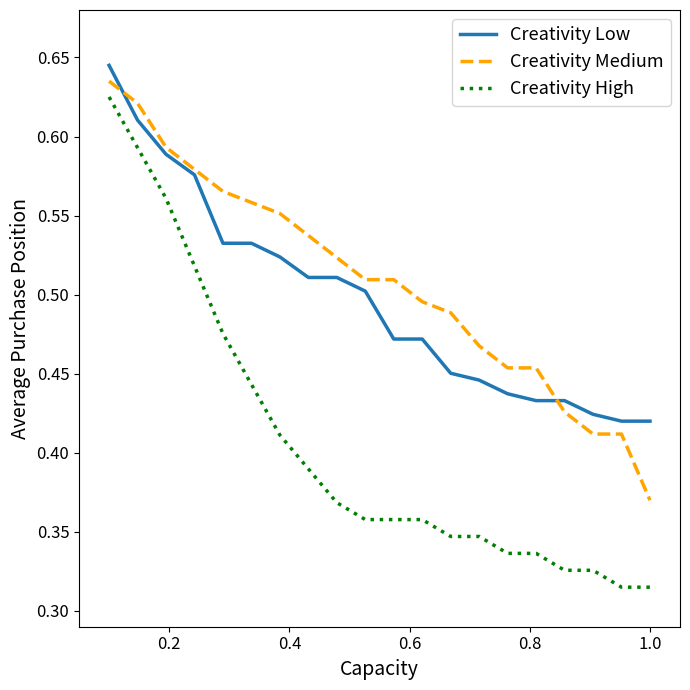

How many lines are shown in the chart?

3